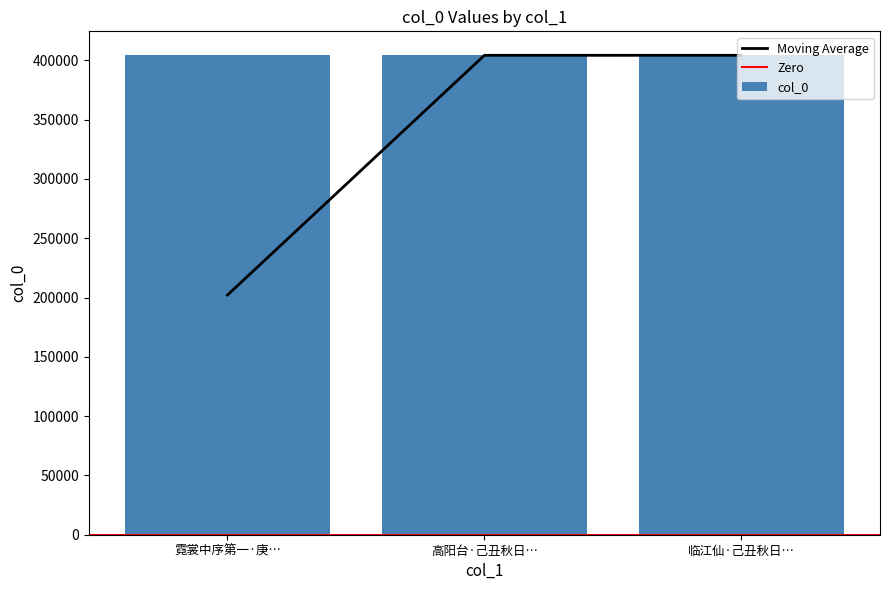

What is the value of the 1st bar from the left?

404210